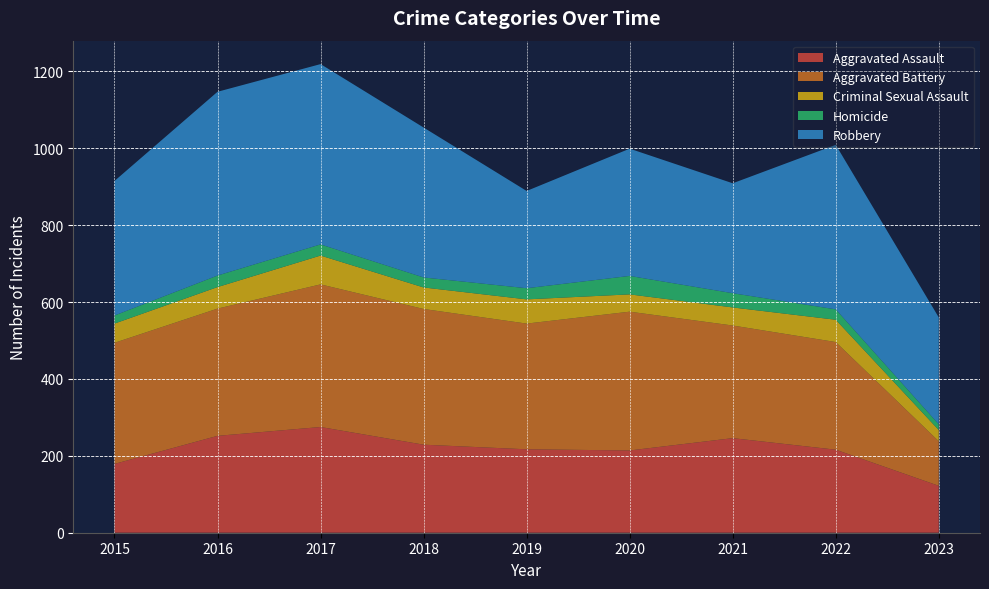

Reading left to right, list all the values displayed in this chart.

Aggravated Assault: 179	252	275	229	217	214	246	216	122
Aggravated Battery: 315	331	371	353	327	361	293	280	116
Criminal Sexual Assault: 50	56	75	56	63	45	47	58	29
Homicide: 21	30	29	26	29	48	37	27	15
Robbery: 350	478	469	390	253	331	286	428	278